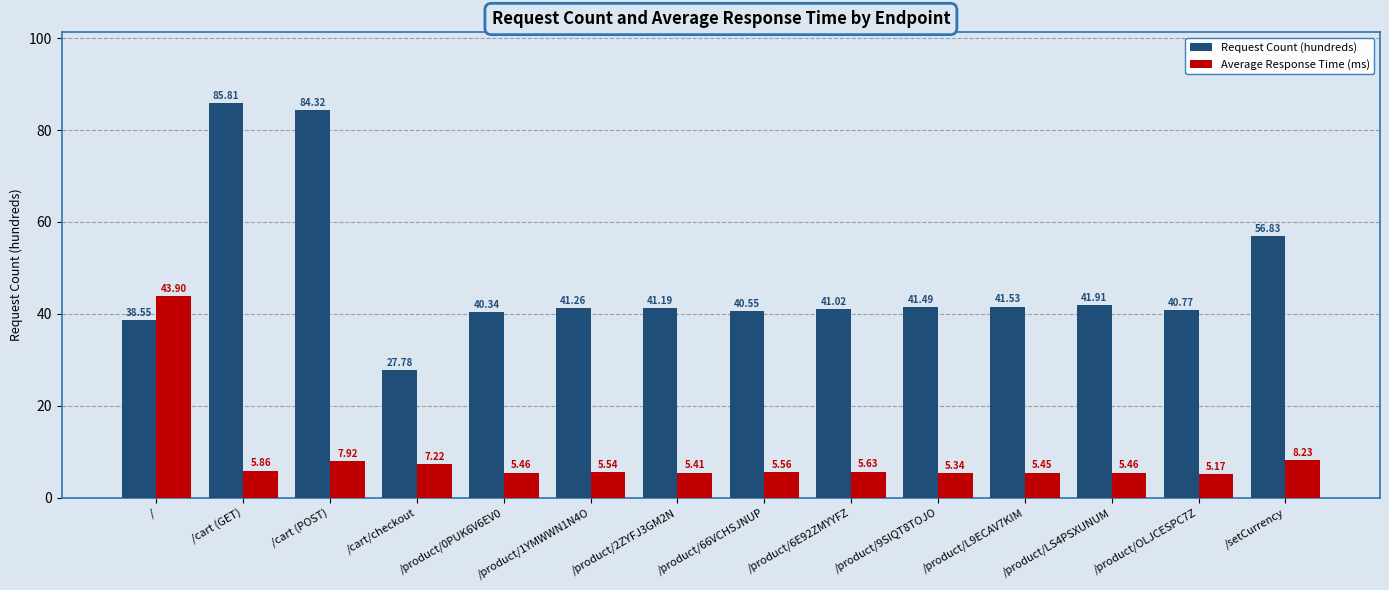

At which label is Request Count (hundreds) closest to 56?

/setCurrency